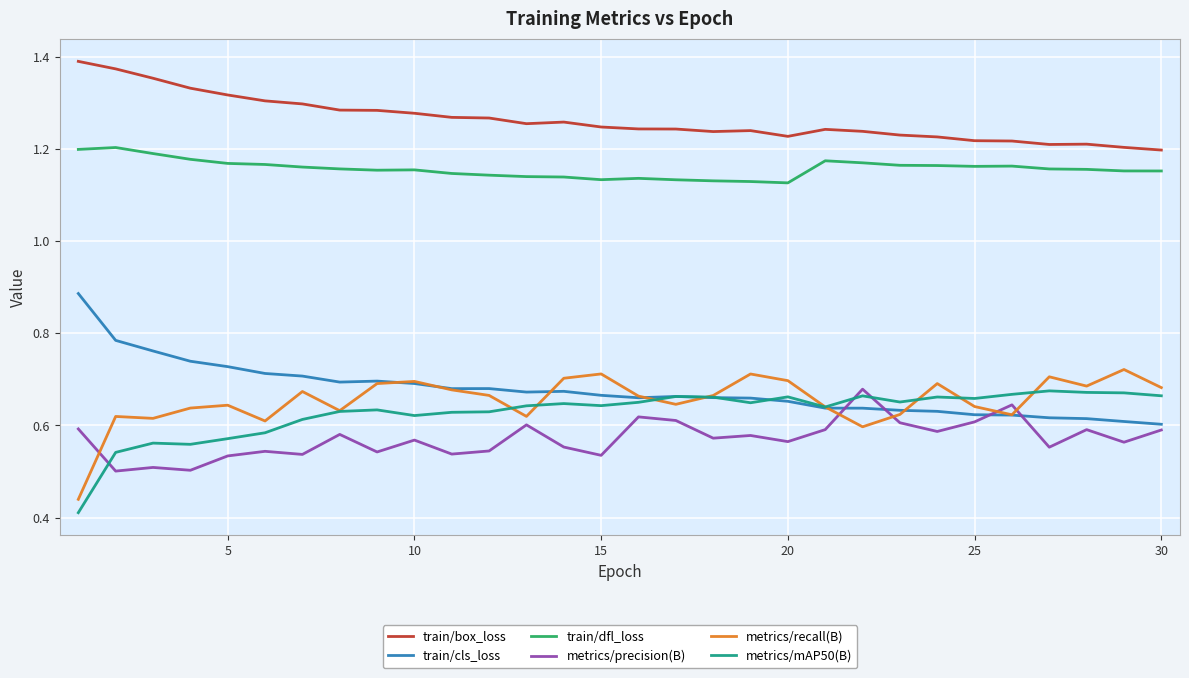

Which series has the largest total across all categories?

train/box_loss